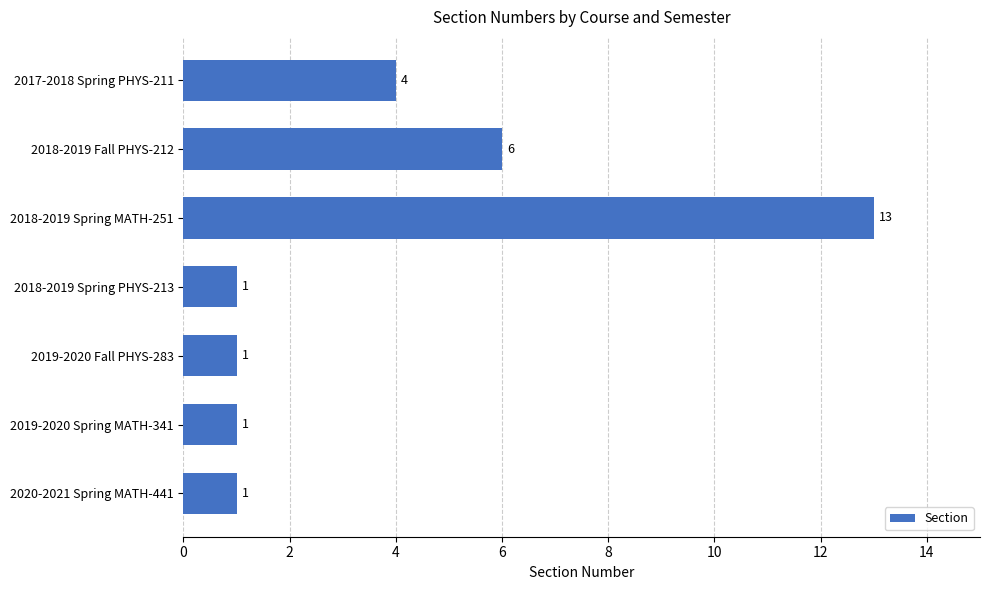

Are the bars horizontal?

Yes